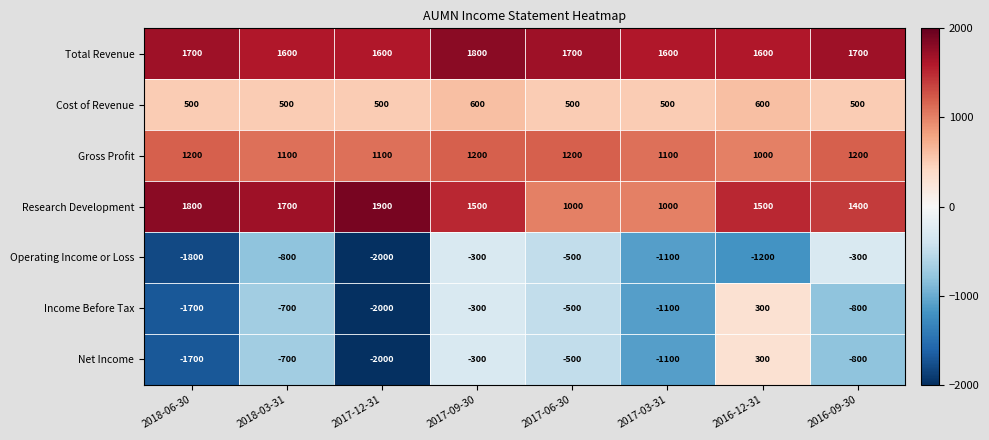

At which category is the sum across all series the highest?

2017-09-30